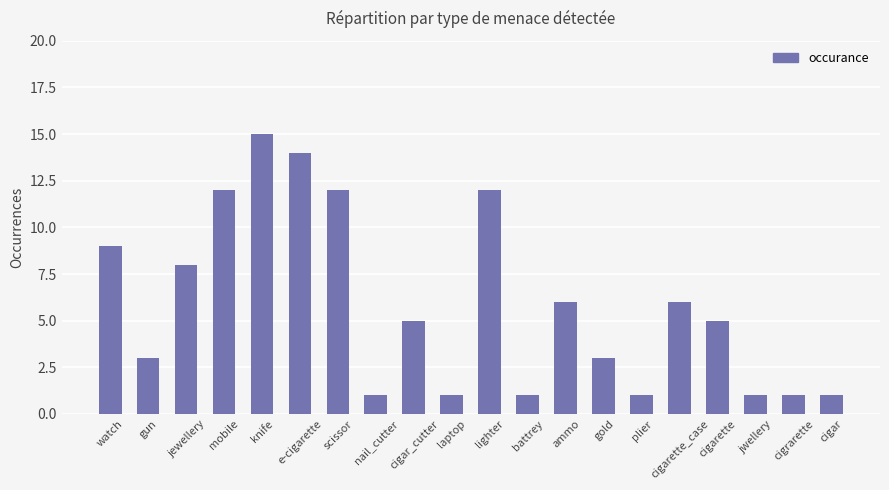

How many categories are shown in the chart?

20